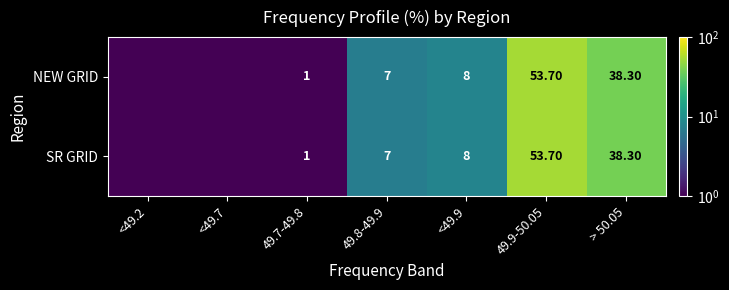

Between 49.8-49.9 and <49.9, which series saw the biggest shift?

NEW GRID